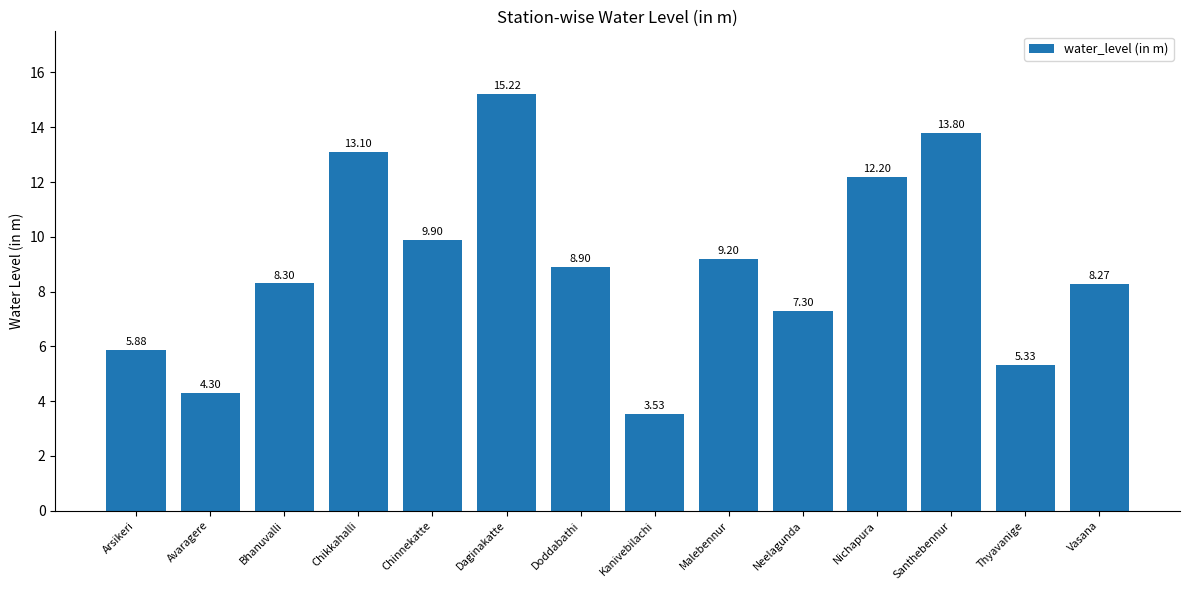

What is the label of the 12th bar from the right?

Bhanuvalli